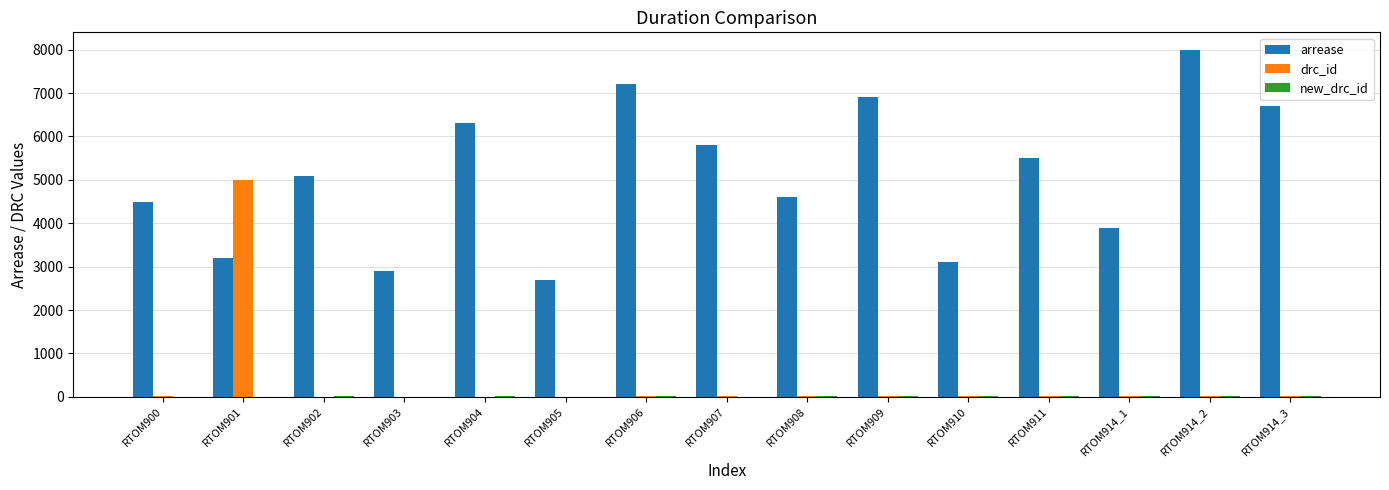

Is the value of arrease at RTOM907 greater than the value of drc_id at RTOM909?

Yes